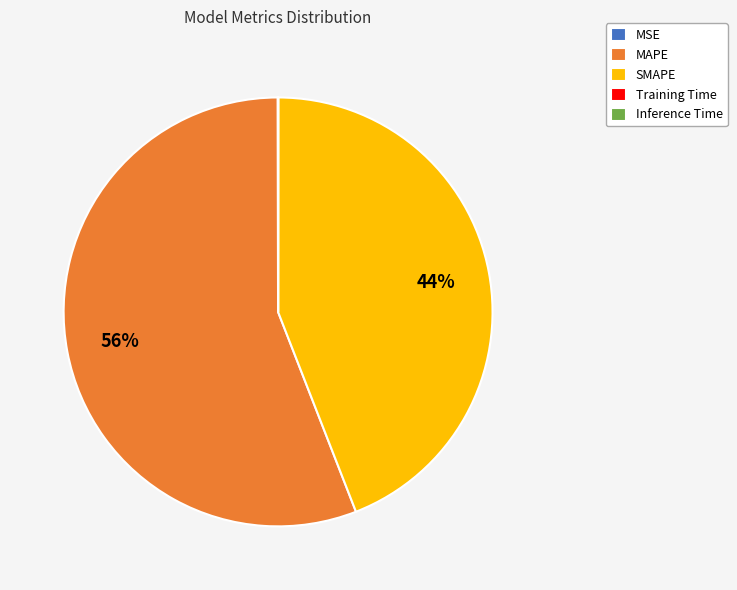

To the nearest percent, what is the difference between the largest and smallest slice percentages?

56%